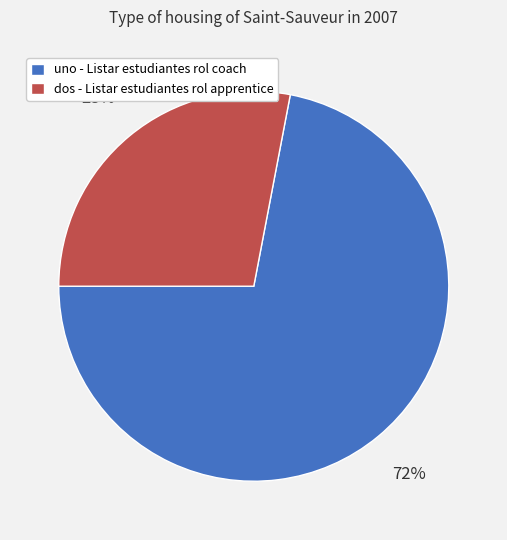

Does uno - Listar estudiantes rol coach account for over 50% of the chart?

Yes